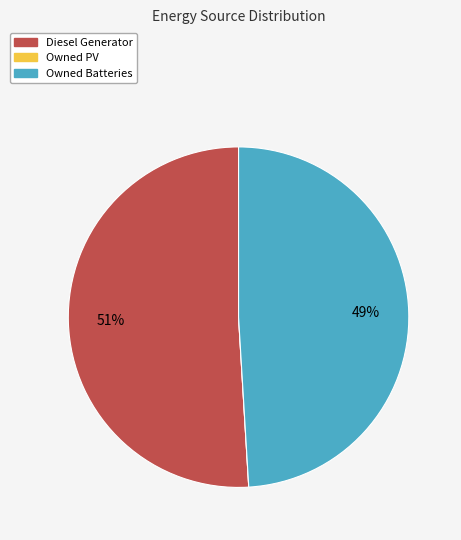

To the nearest percent, what percentage of the pie is Diesel Generator?

51%